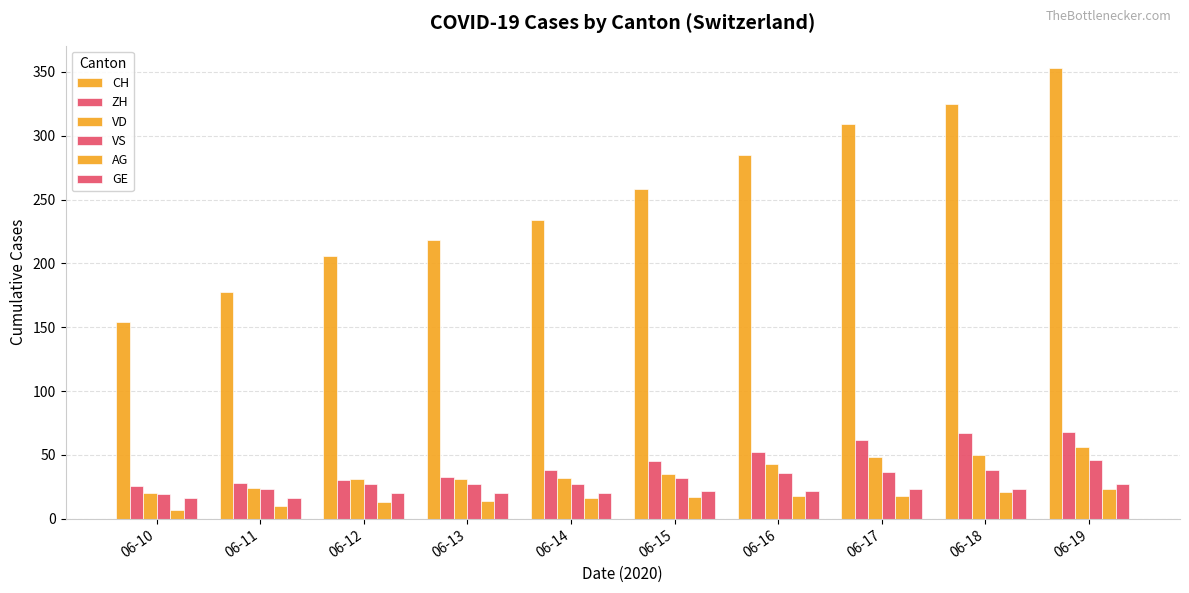

Is the value of VS at 06-18 greater than the value of AG at 06-14?

Yes